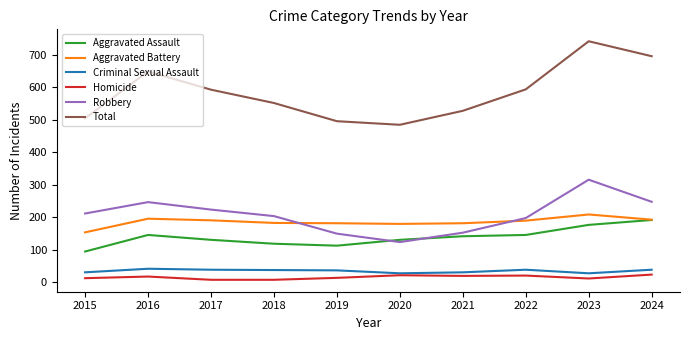

Which series has the largest total across all categories?

Total